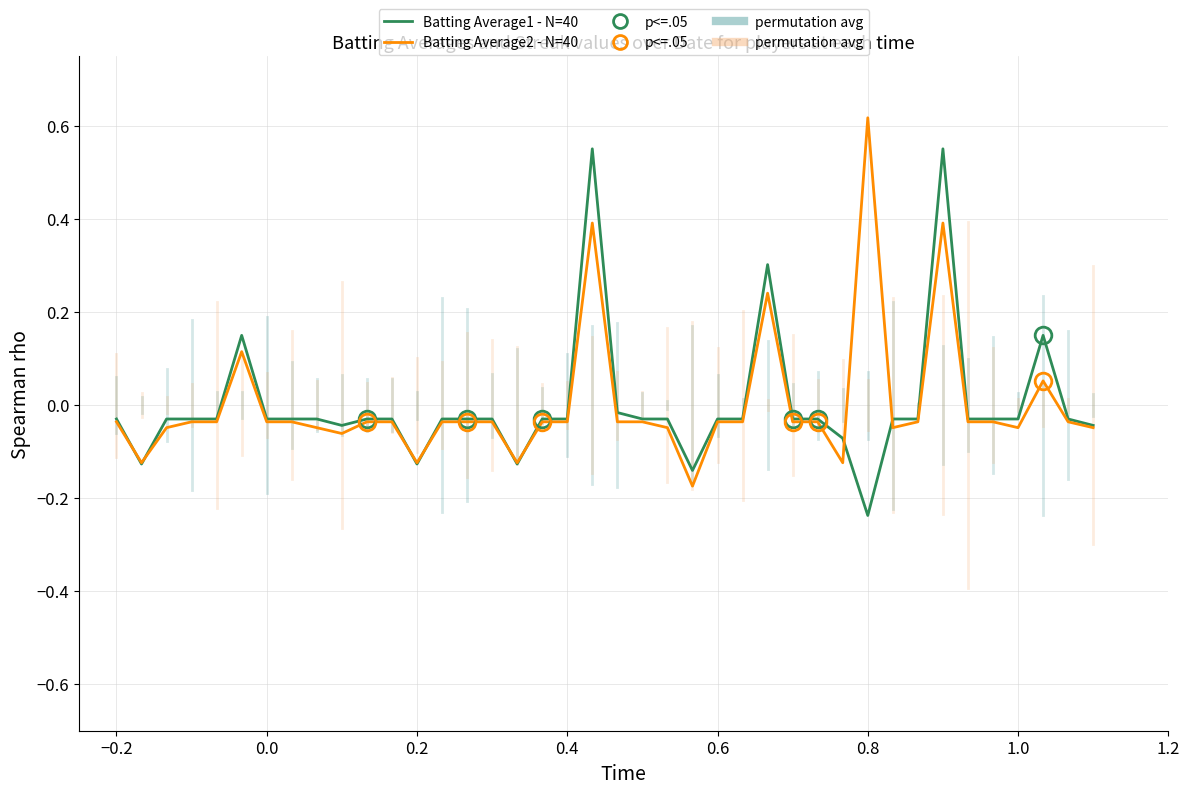

How many lines are shown in the chart?

2